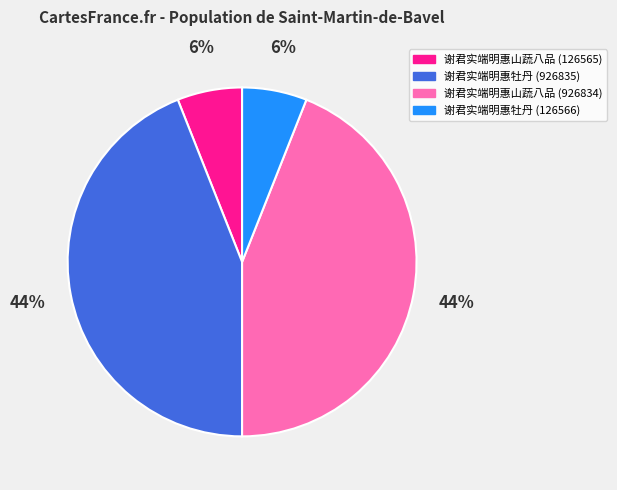

True or false: 谢君实端明惠牡丹 (126566) accounts for 1% of the total.

False